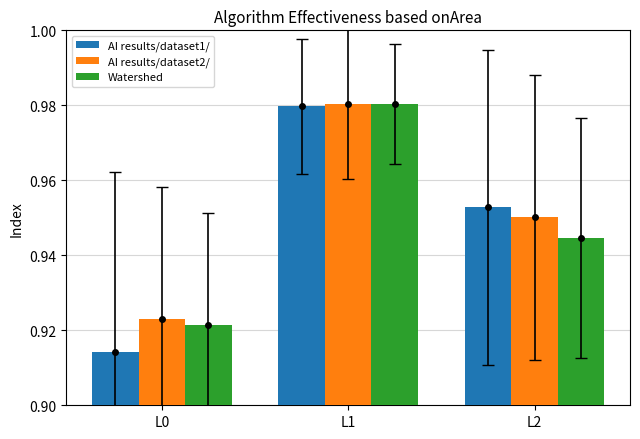

Which series has the largest range (max minus min)?

AI results/dataset1/